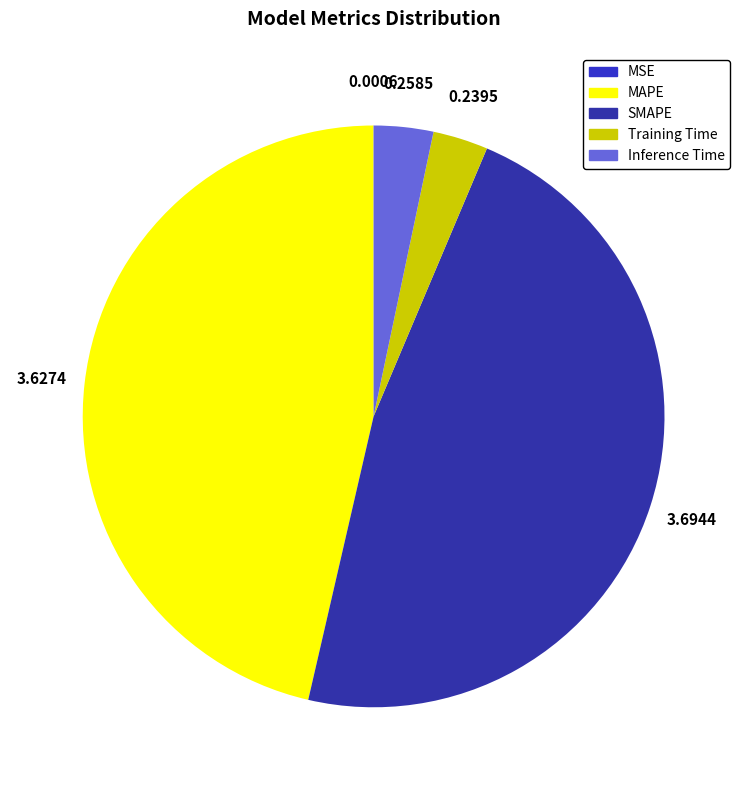

What is the largest slice in the pie chart?

SMAPE